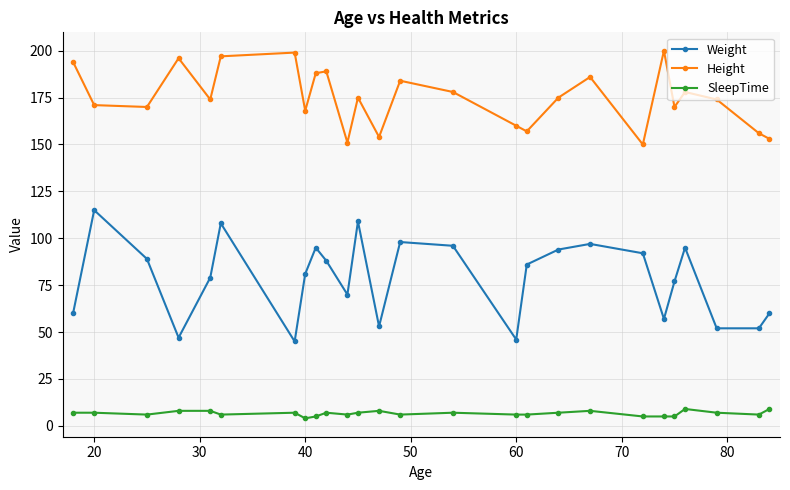

List the series in order of their overall mean, highest first.

Height, Weight, SleepTime